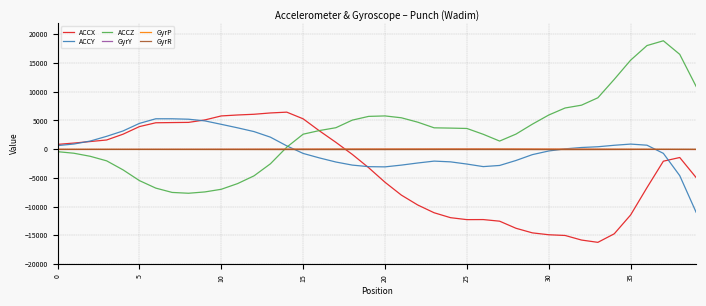

Which series has the largest range (max minus min)?

ACCZ